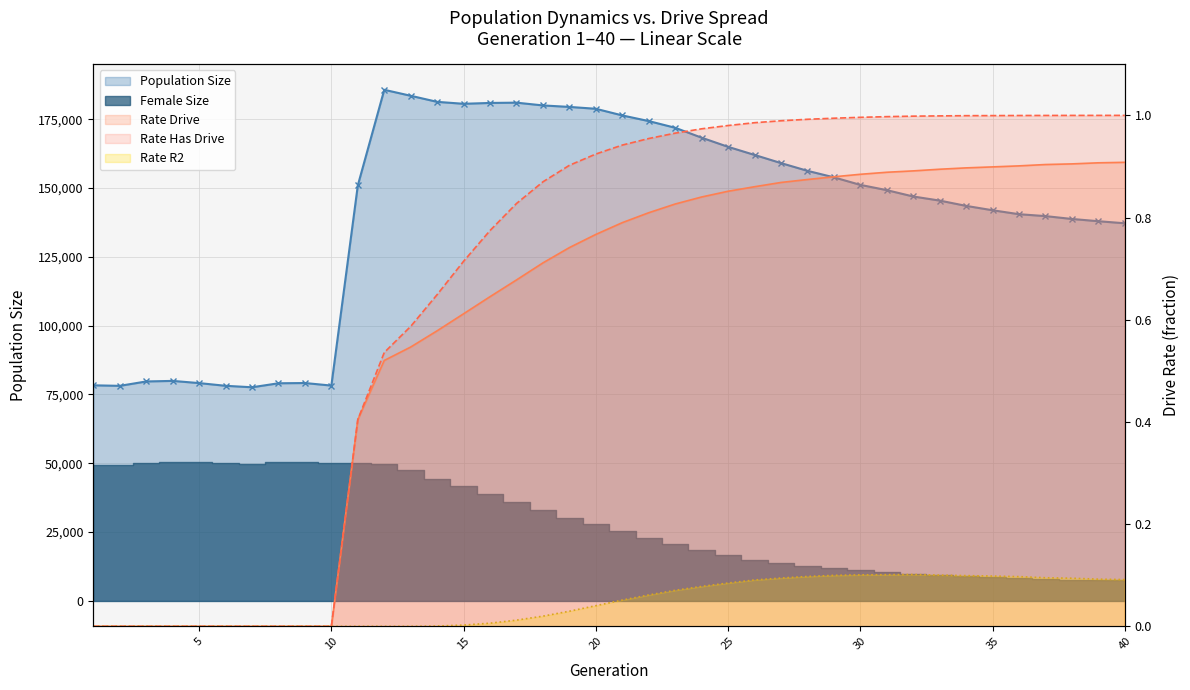

Which category has the highest value in the Population Size series?

12